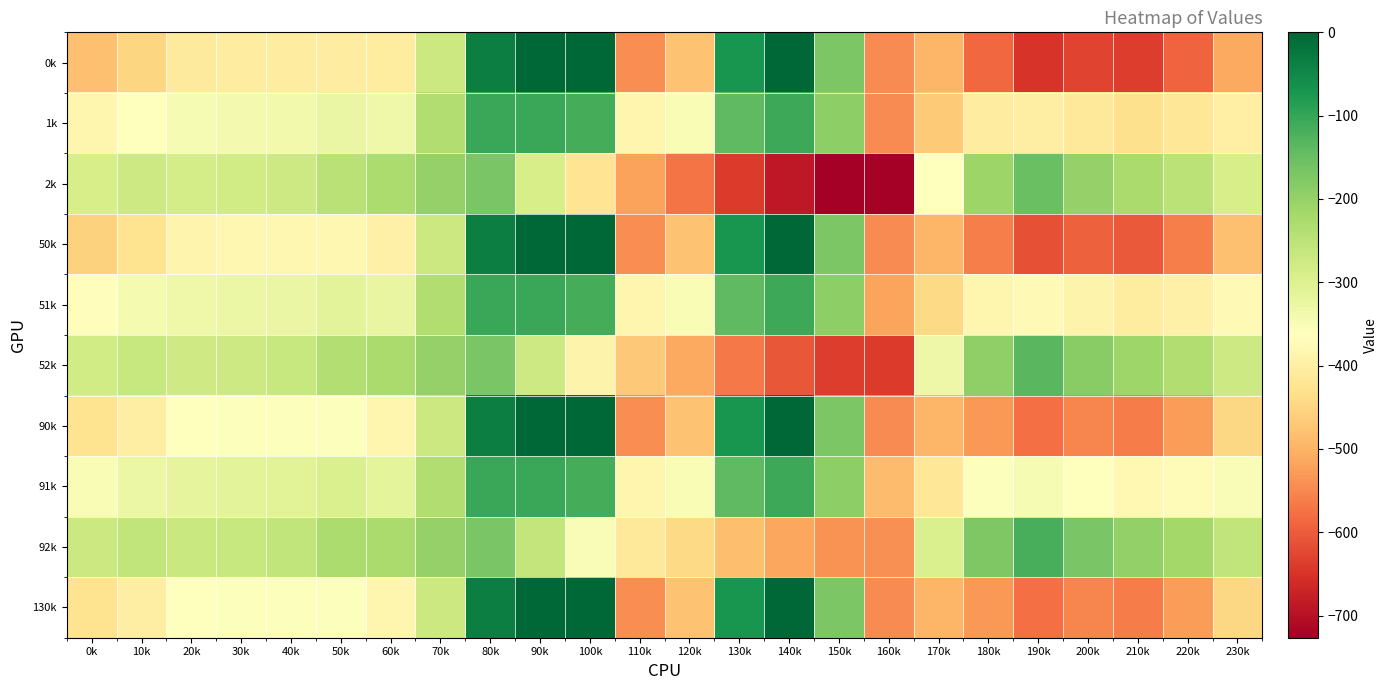

At which category does the chart reach its peak across all series?

90k